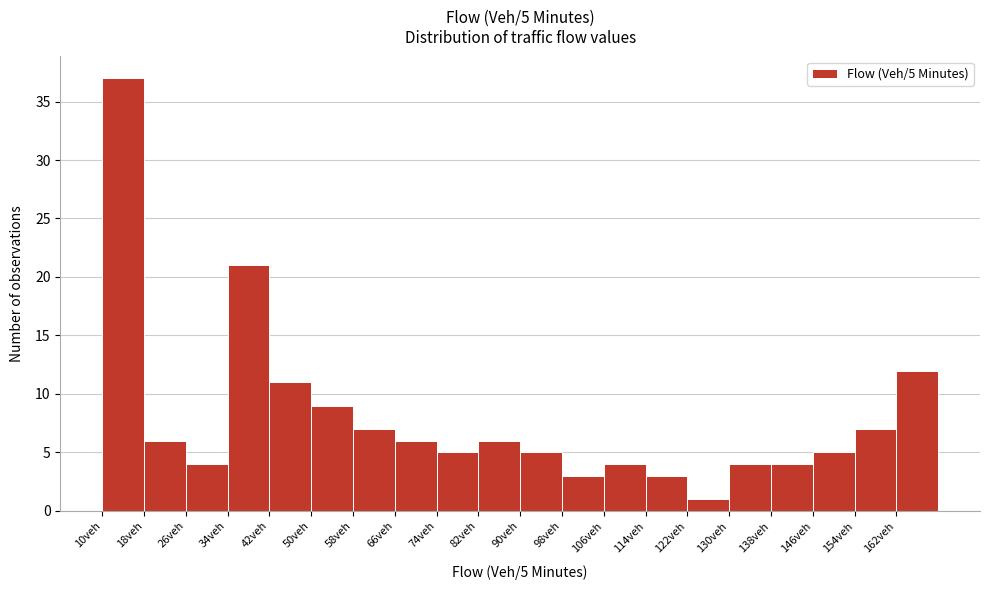

Over which range of the x-axis is the bar tallest?

10 to 18